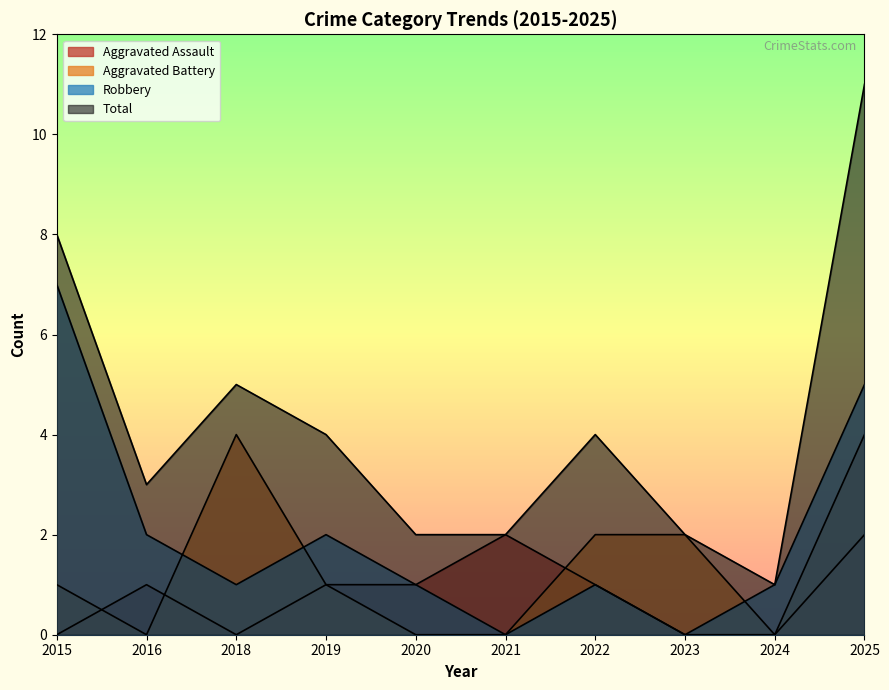

Where is the first local minimum for Robbery?

2018